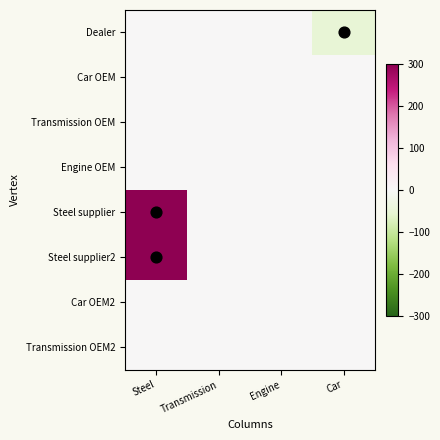

Which series has the widest spread of values?

Steel supplier